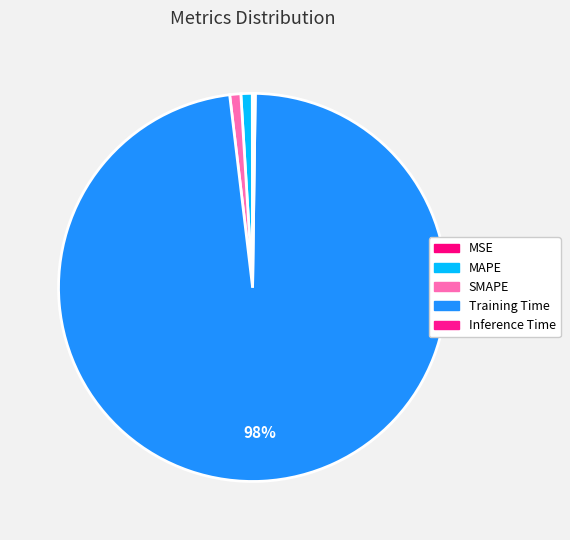

Is there a majority slice in this chart?

Yes